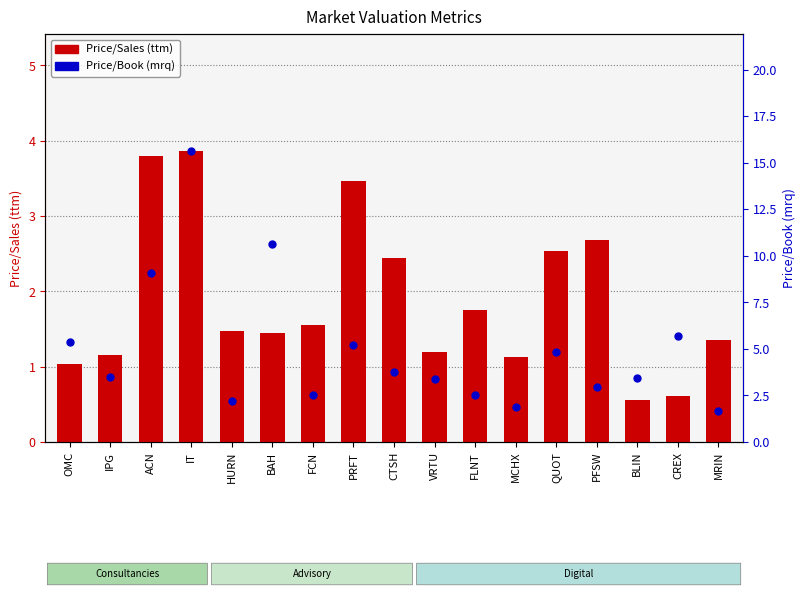

At which category is the sum across all series the highest?

IT